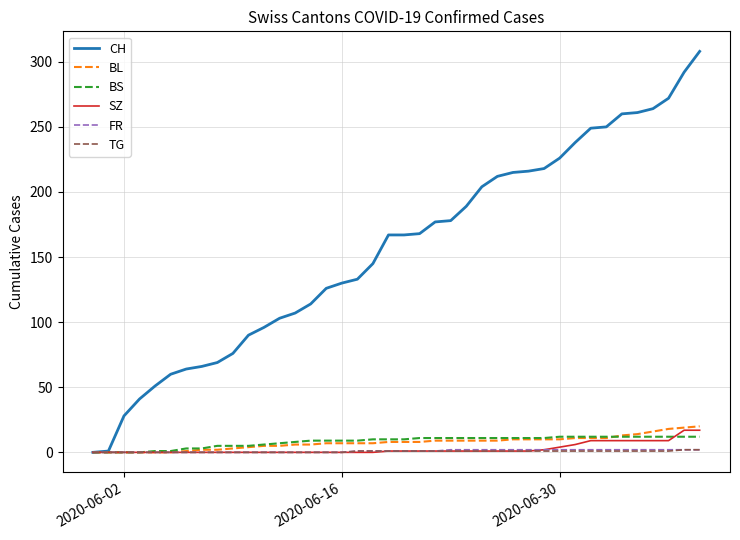

Which series has the largest total across all categories?

CH